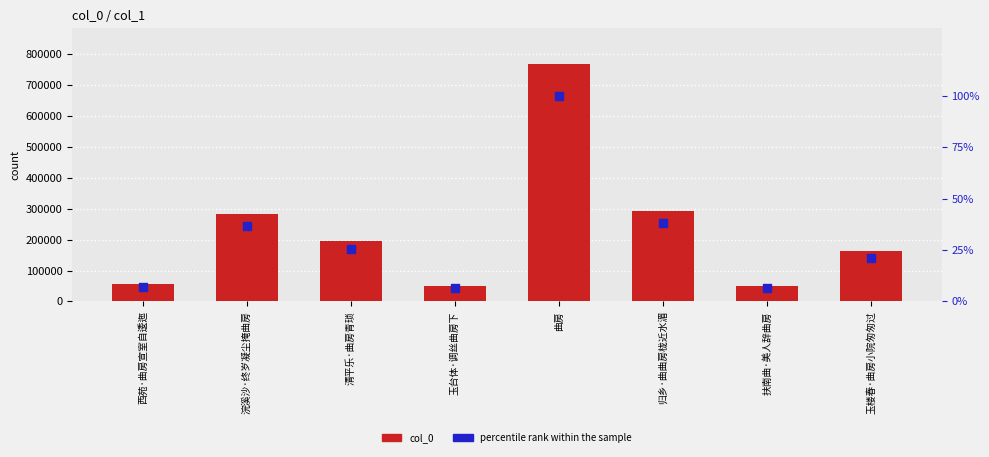

At which category is the sum across all series the highest?

曲房